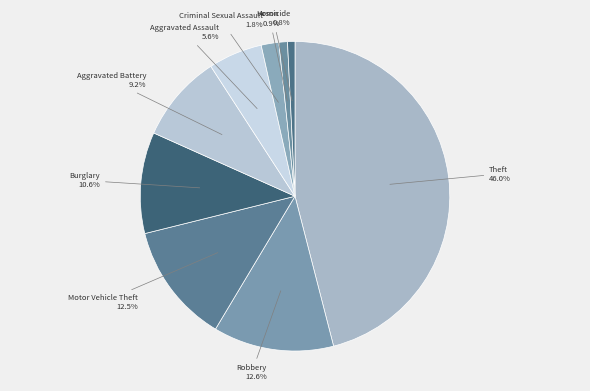

Is it true that Burglary is 11% of the pie?

True